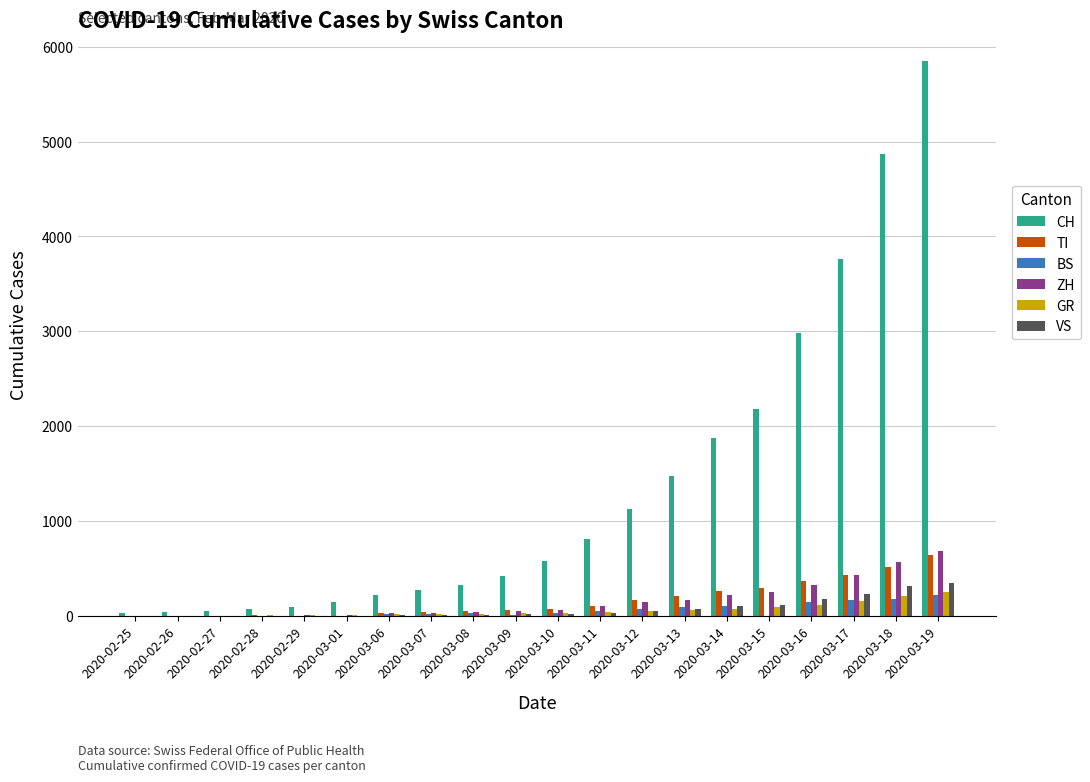

How many data points does each series have?

20